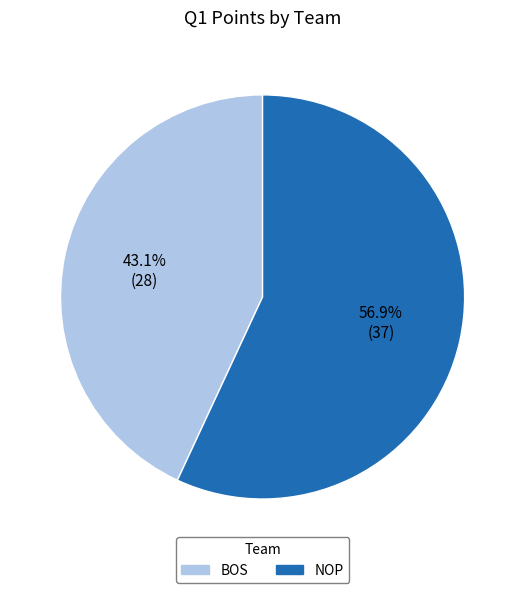

How many segments does this pie chart have?

2